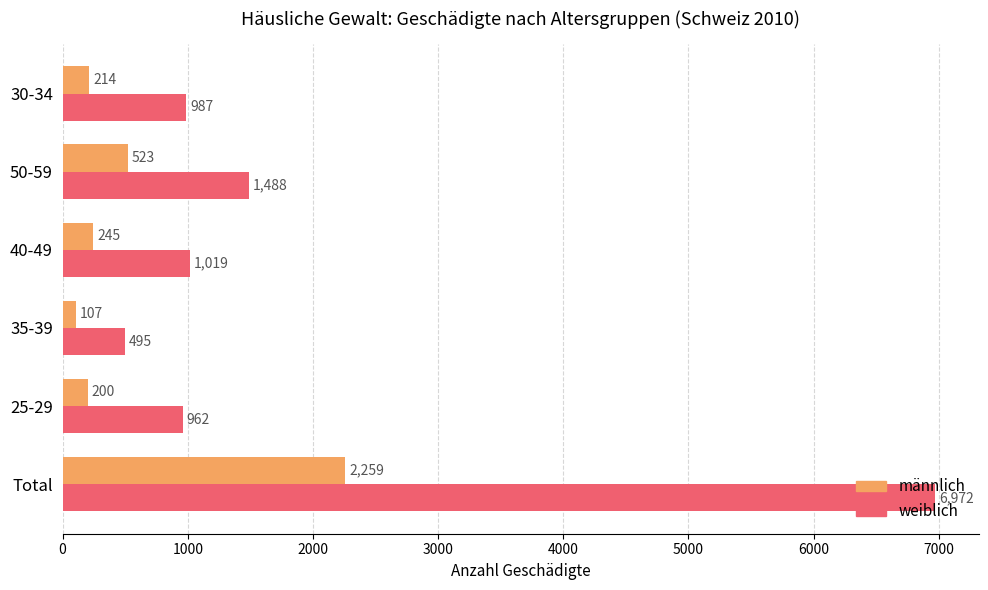

The männlich series shows 260 at 50-59. True or false?

False